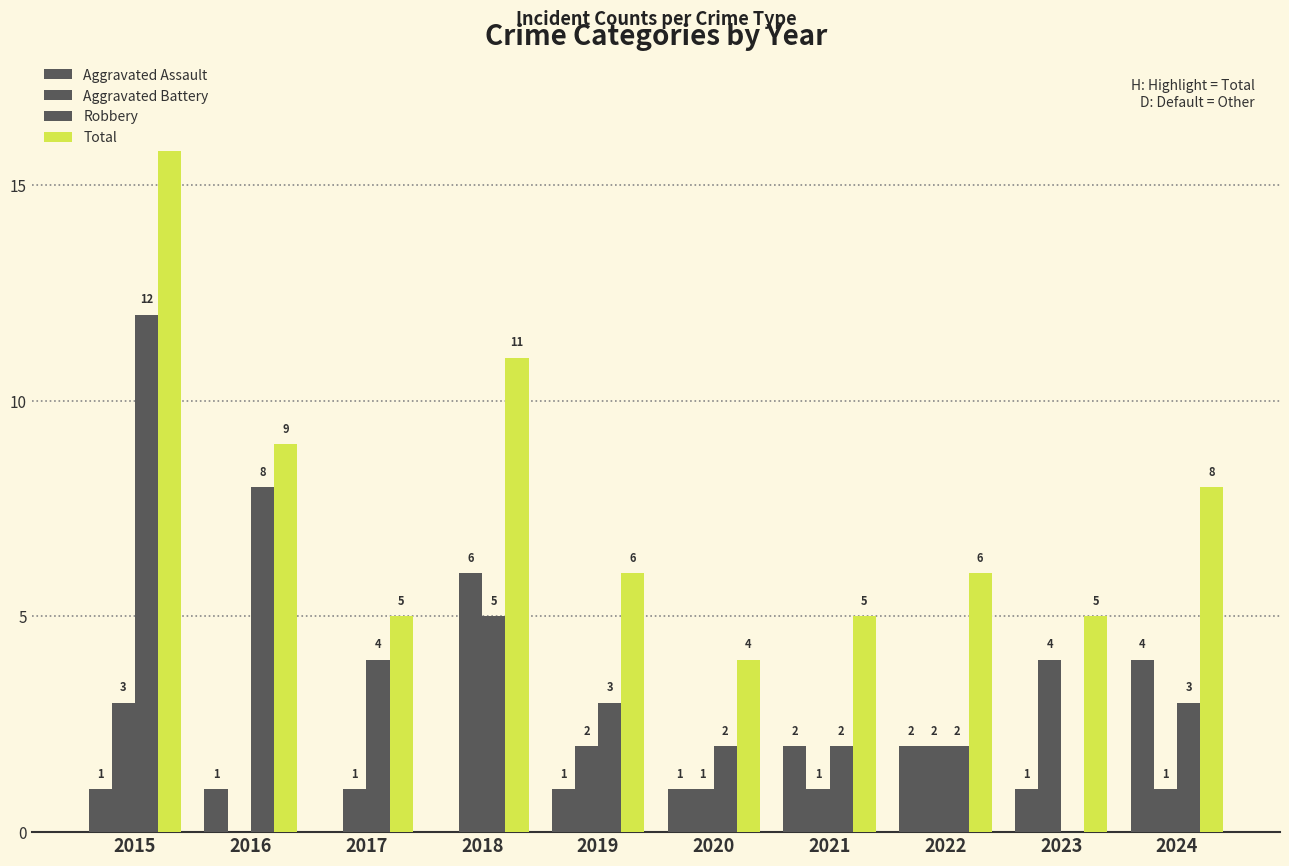

What is the value of the Total bar at the 1st from the left?

16